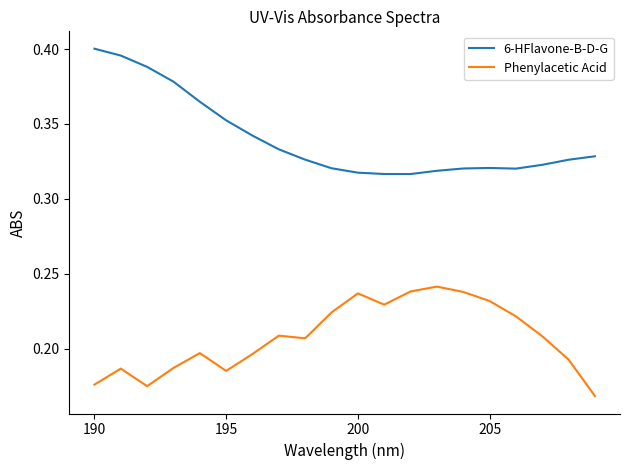

True or false: 6-HFlavone-B-D-G and Phenylacetic Acid intersect in this chart.

False